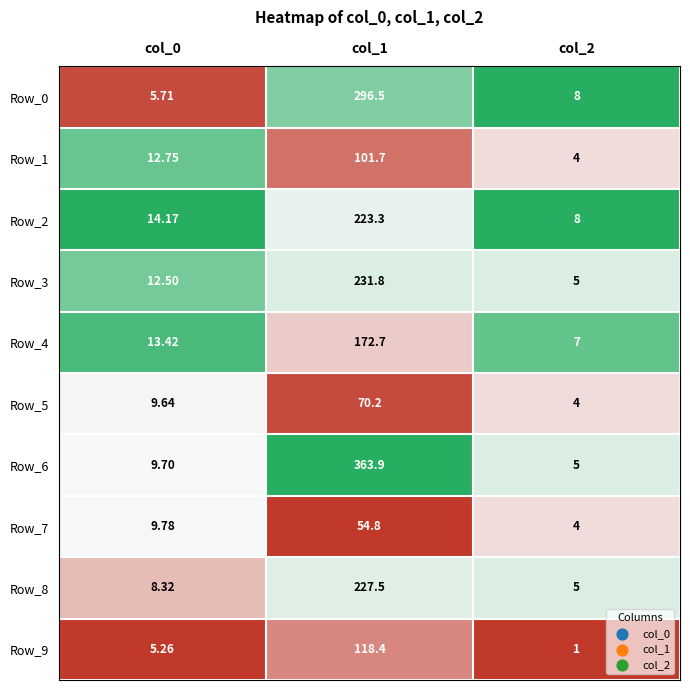

At which category does the chart reach its minimum across all series?

col_2